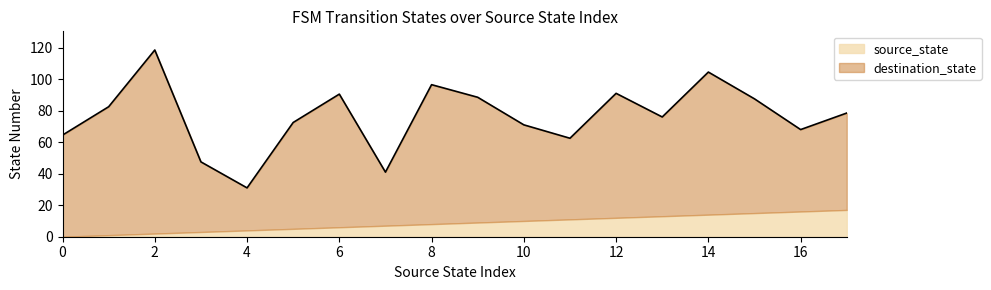

What is the difference between the maximum and minimum values in the source_state series?

17.0